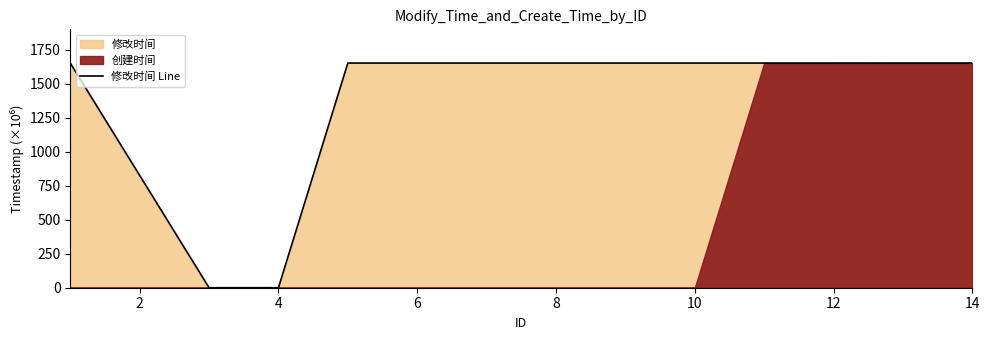

The value at 4 is 0.0. True or false?

True